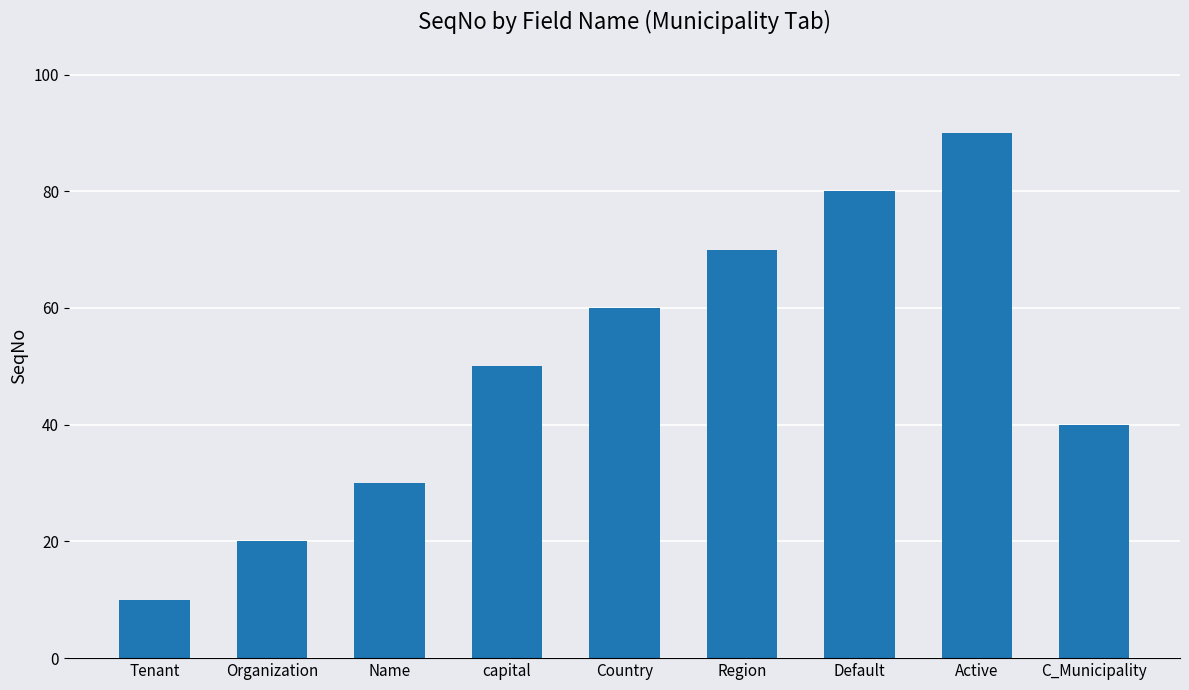

List the labels in order of value, largest first.

Active, Default, Region, Country, capital, C_Municipality, Name, Organization, Tenant